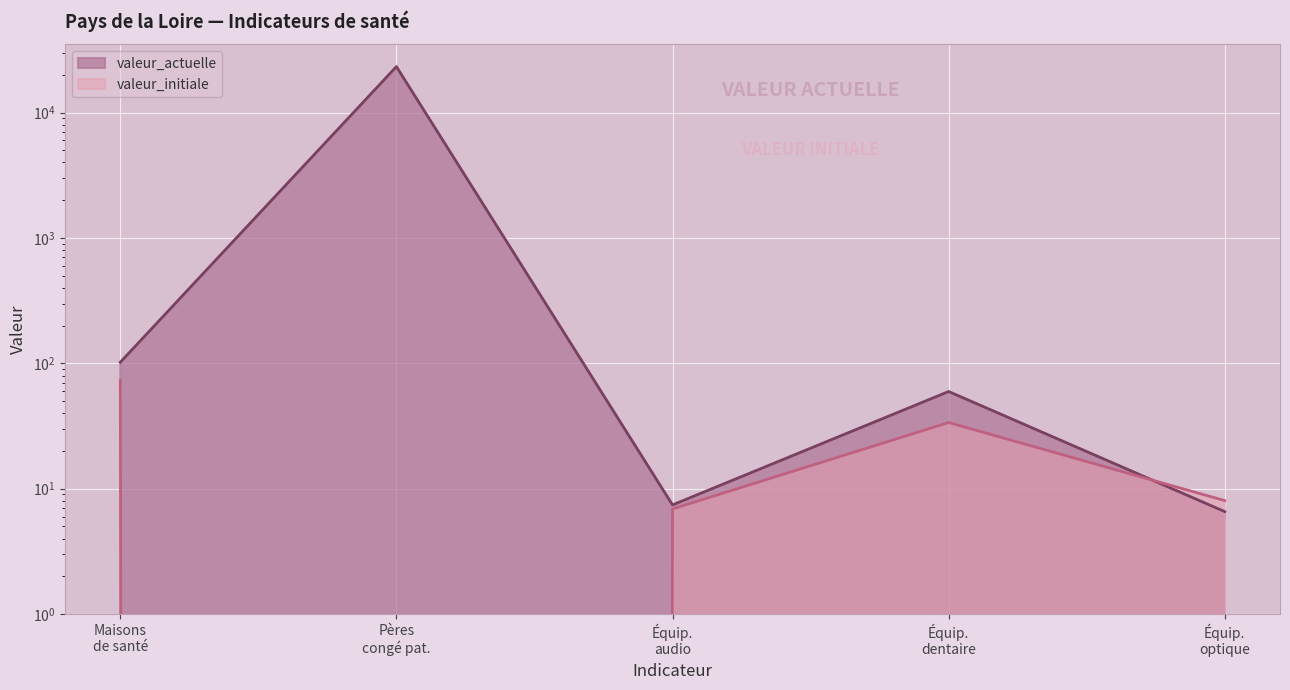

What is the maximum value for valeur_initiale?

73.0